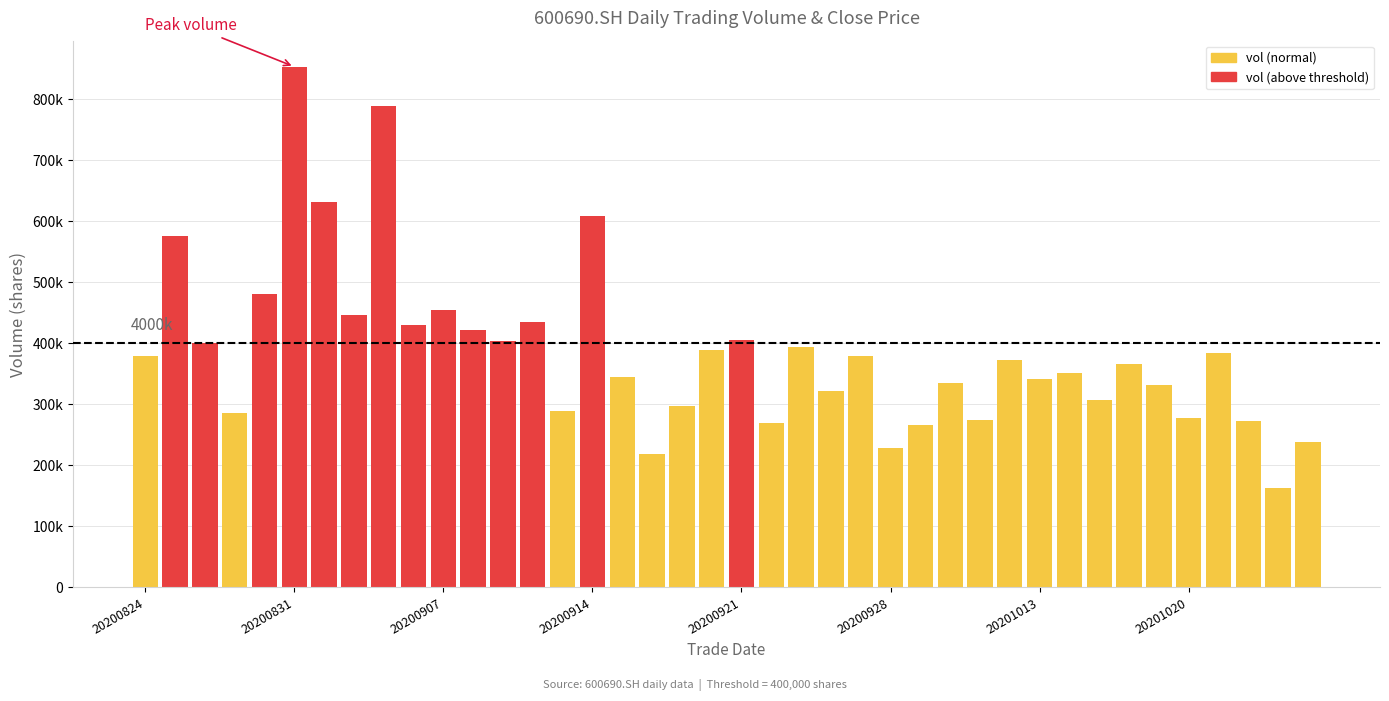

Between 20201026 and 20200922, which is larger?

20200922